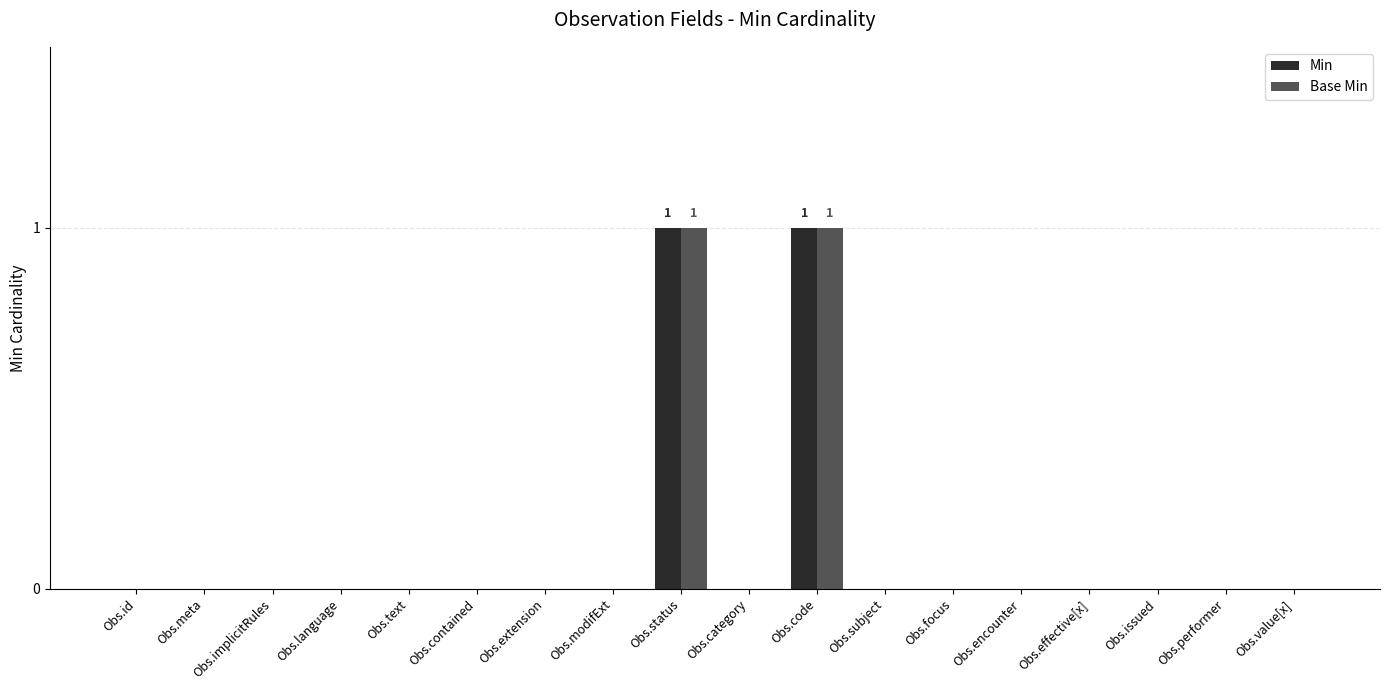

True or false: Min has a value of 0 at Obs.extension.

True